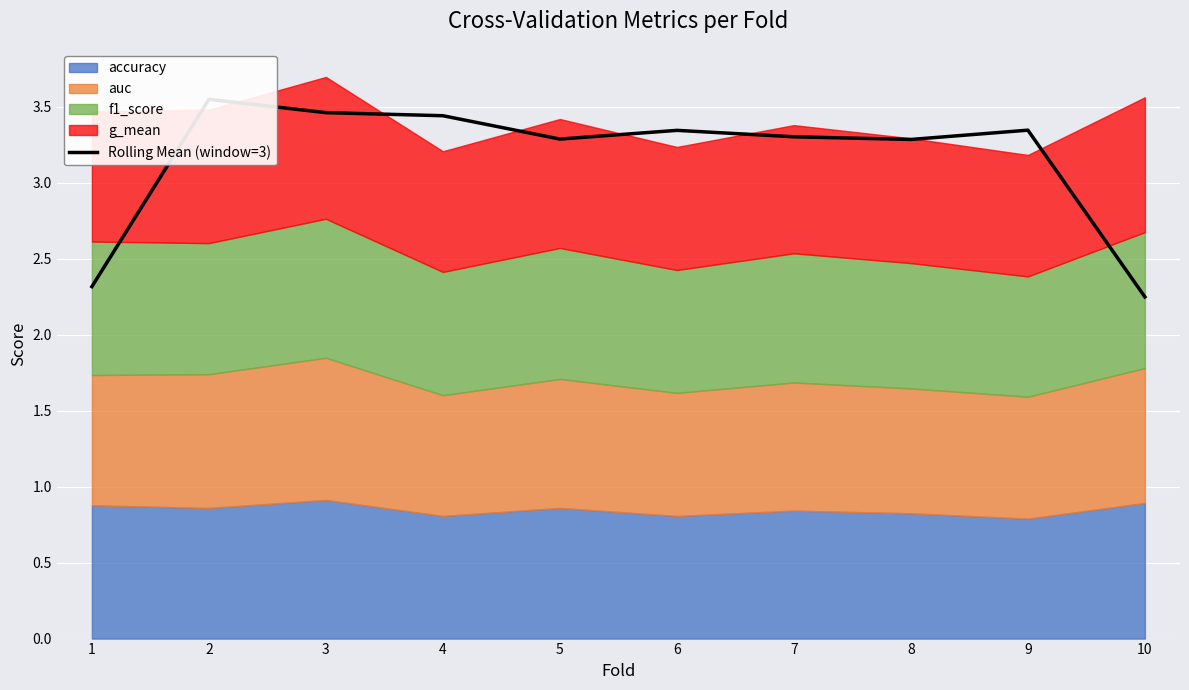

The value at 4 is 3.4. True or false?

True